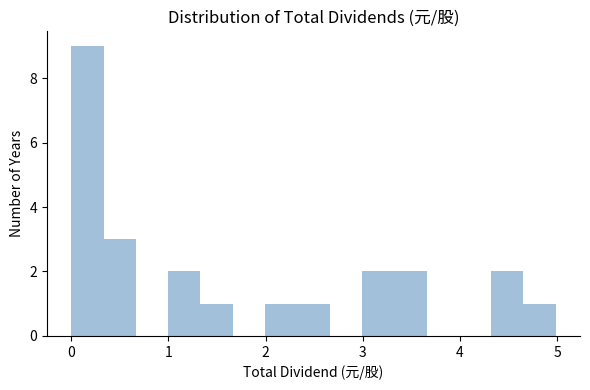

Read against the x-axis, roughly where is the centre of the tallest bar?

0.2